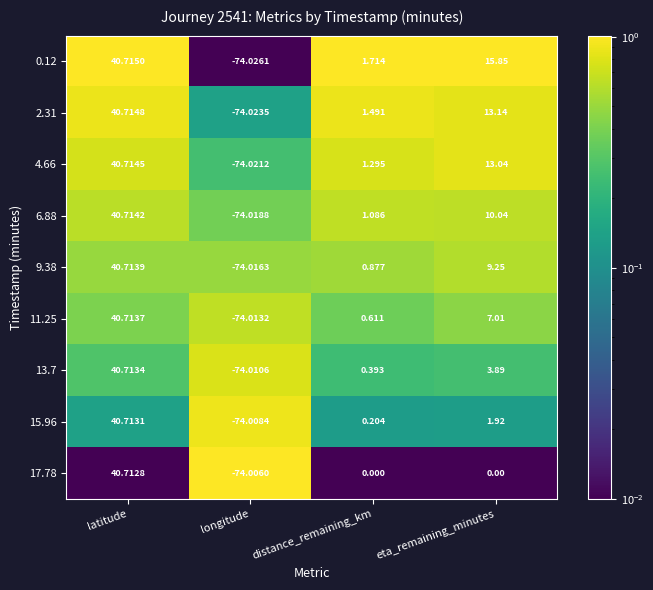

Where is 13.7 nearest to the value -16?

distance_remaining_km